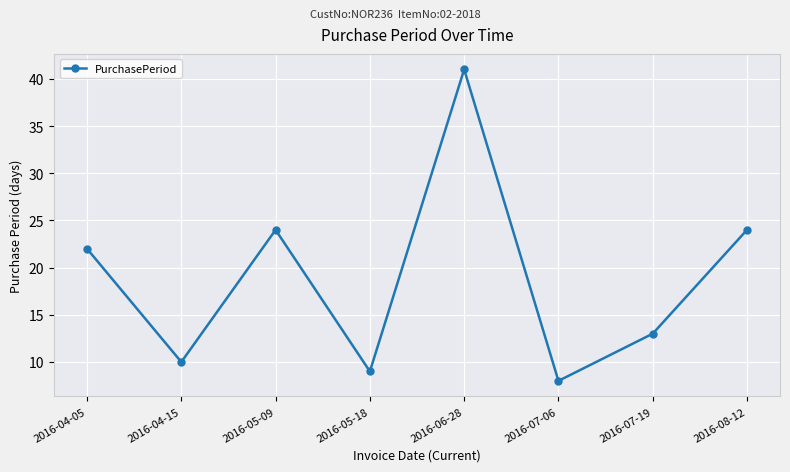

What value does the data have at 2016-05-09, to the nearest 10?

20